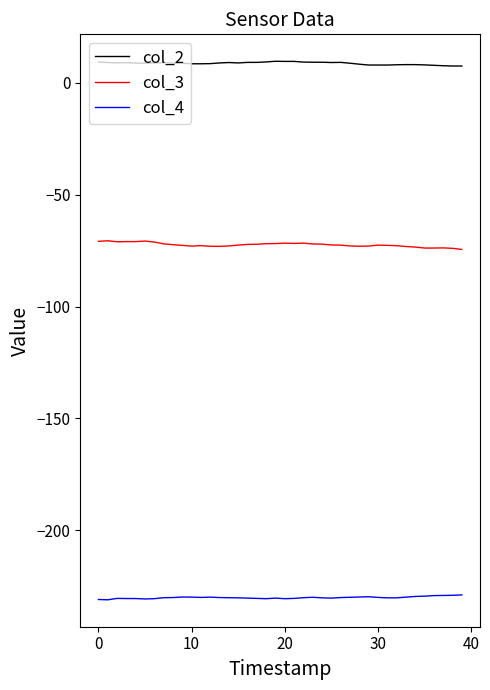

List the series in order of their peak value, lowest first.

col_4, col_3, col_2